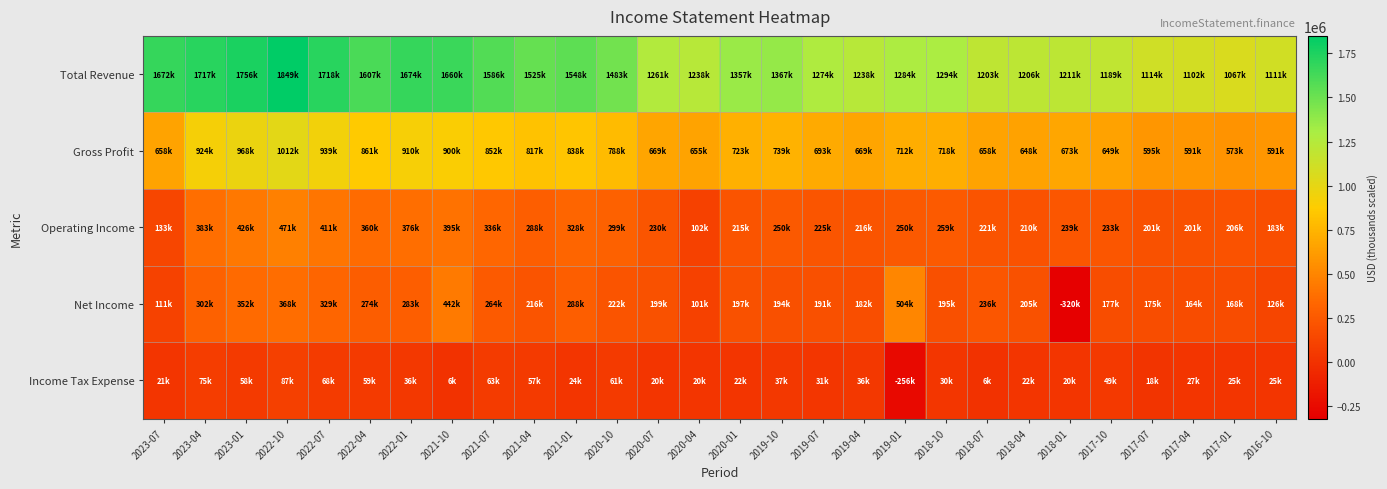

Rank the series by their maximum value, from highest to lowest.

Total Revenue, Gross Profit, Net Income, Operating Income, Income Tax Expense